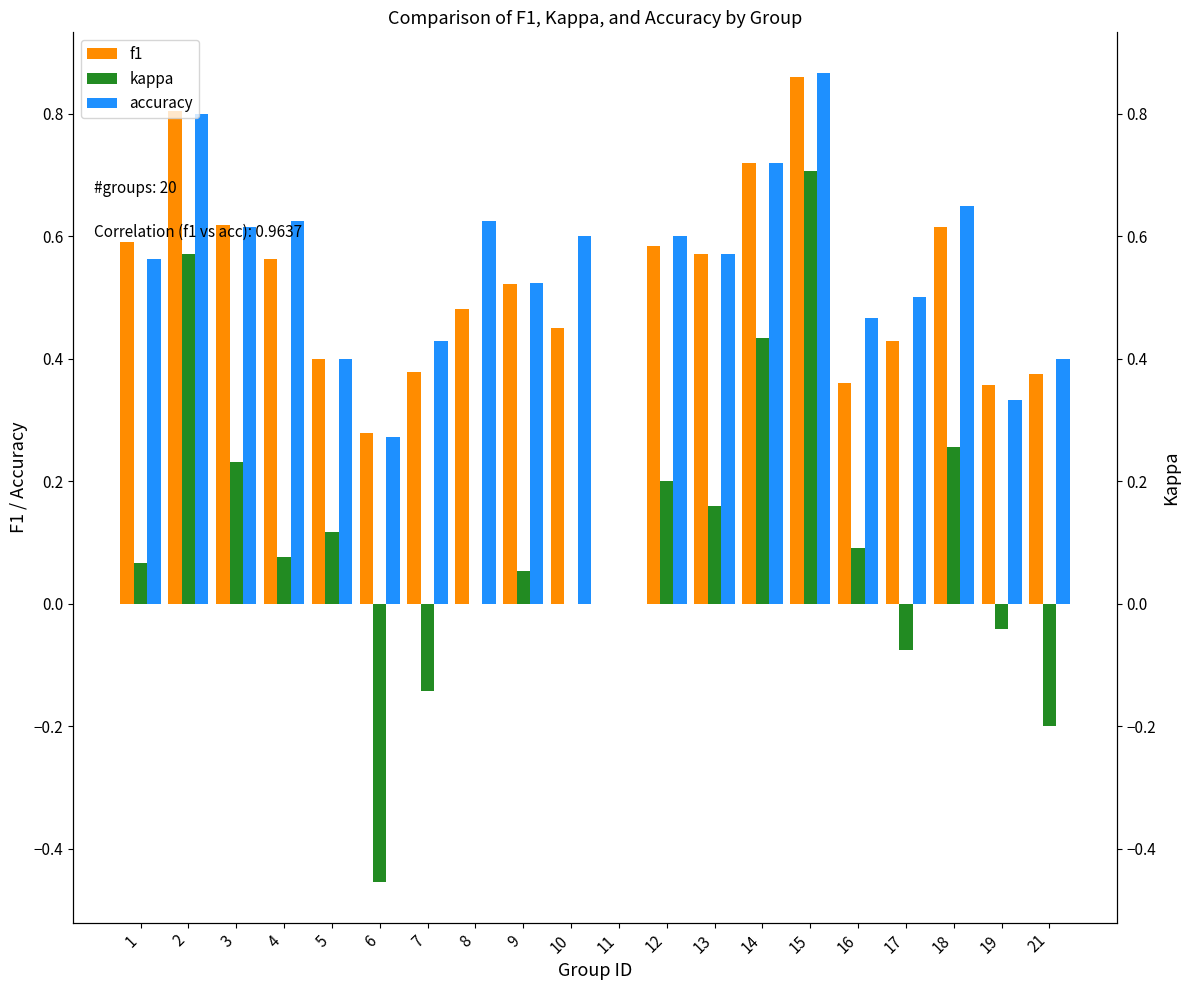

Is the value of f1 at 19 greater than the value of kappa at 2?

No